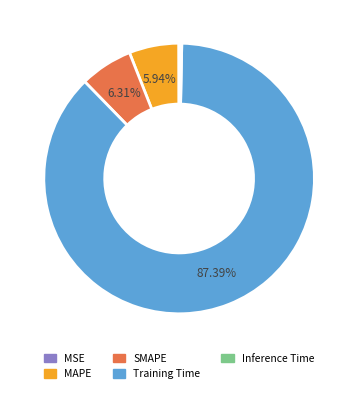

What percentage is NOT represented by MAPE?

94.1%